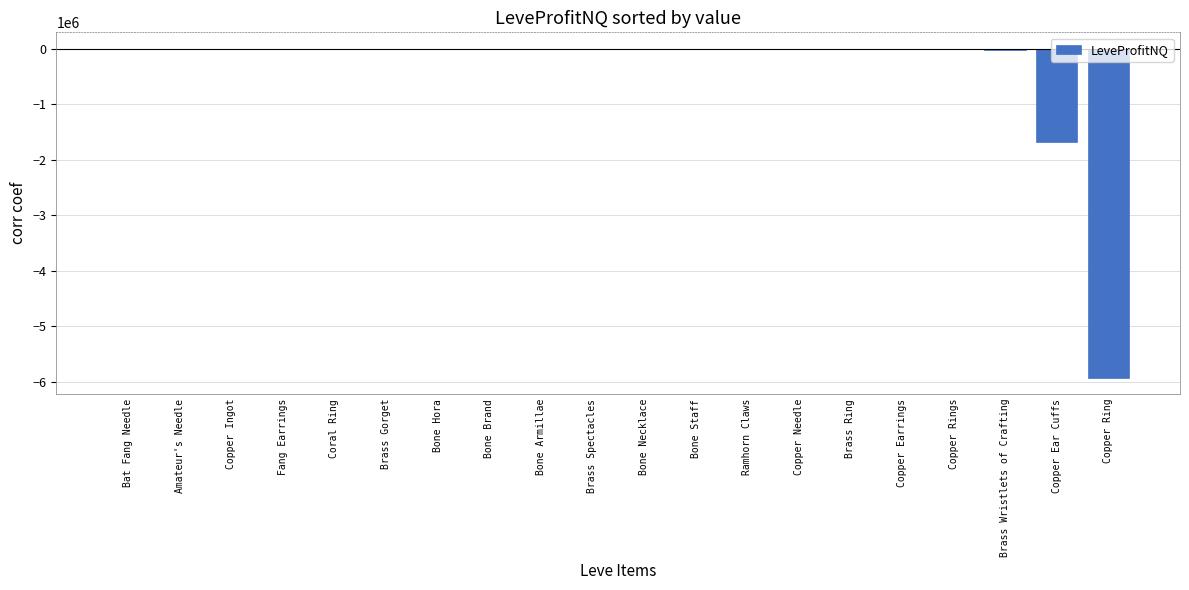

What is the maximum value shown in the chart?

208.0